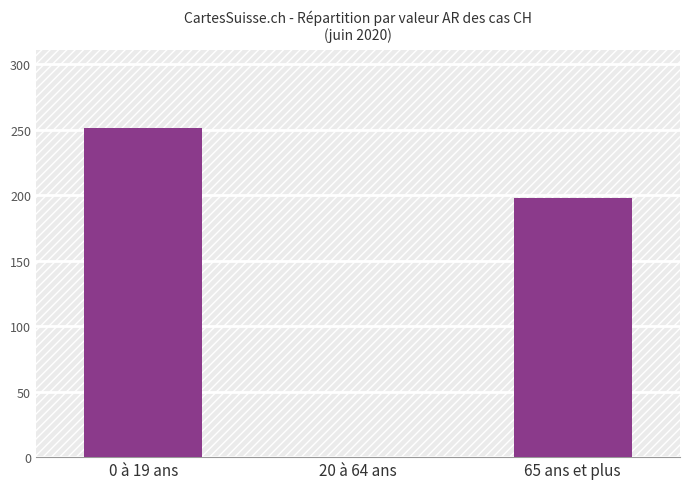

Which label corresponds to the largest value in the chart?

0 à 19 ans